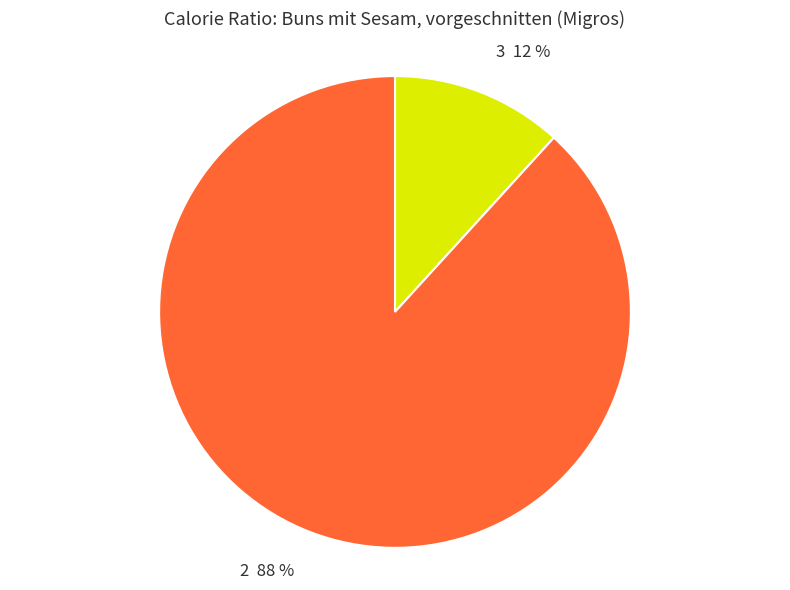

Combined, do 3 and 2 account for over 50%?

Yes